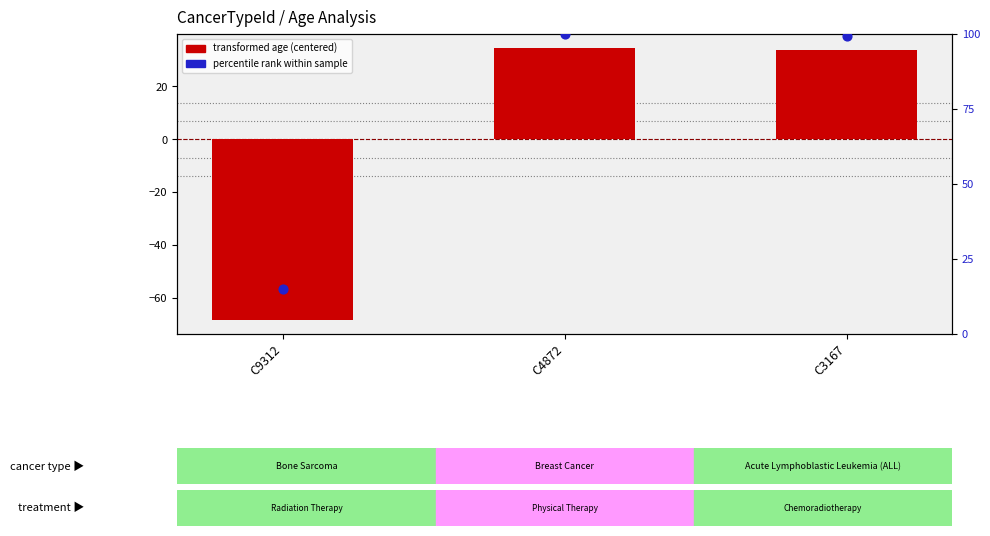

At how many categories does at least one series exceed -5?

3